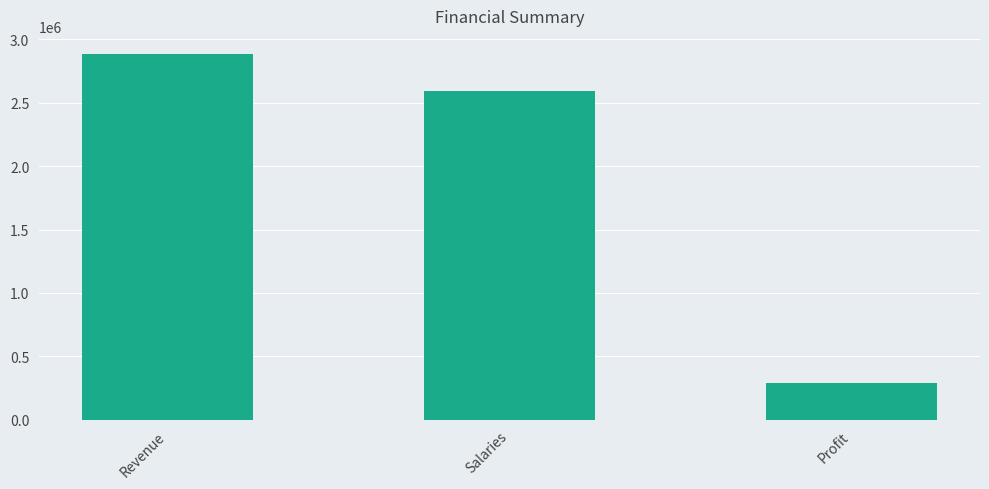

What position from the left is Revenue?

1